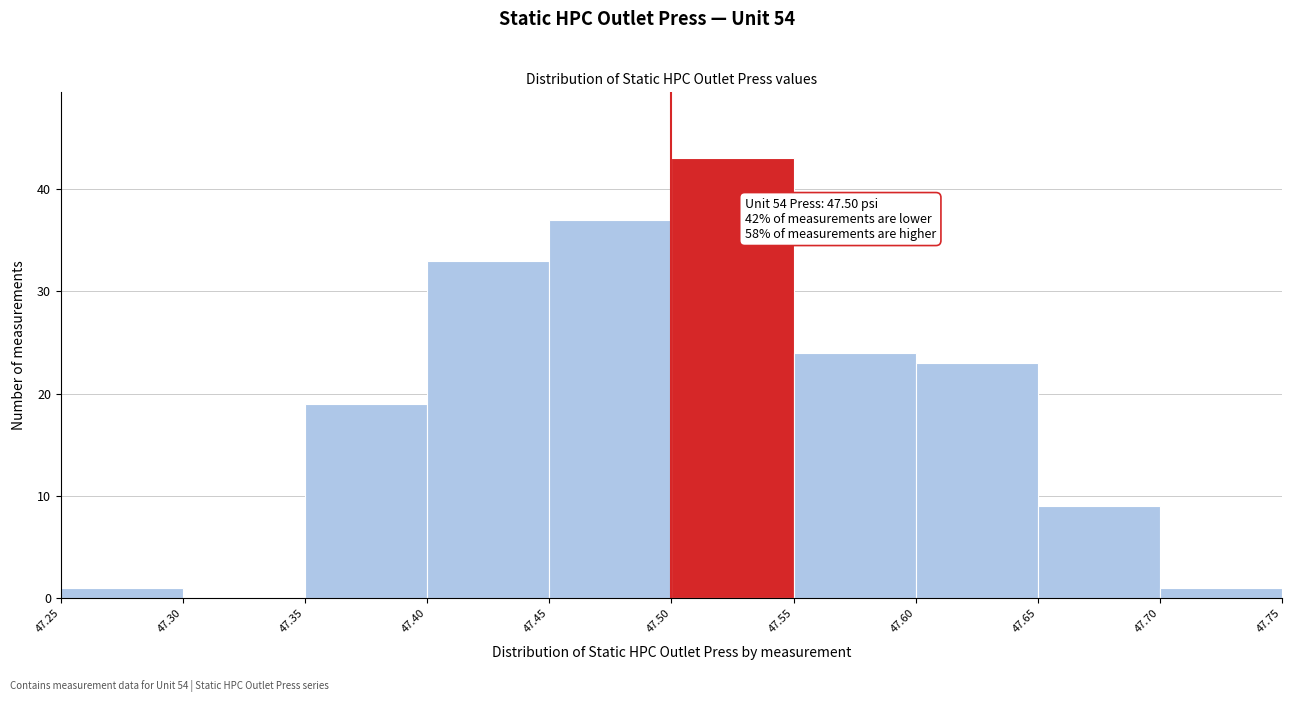

Over which range of the x-axis is the bar tallest?

47.50 to 47.55